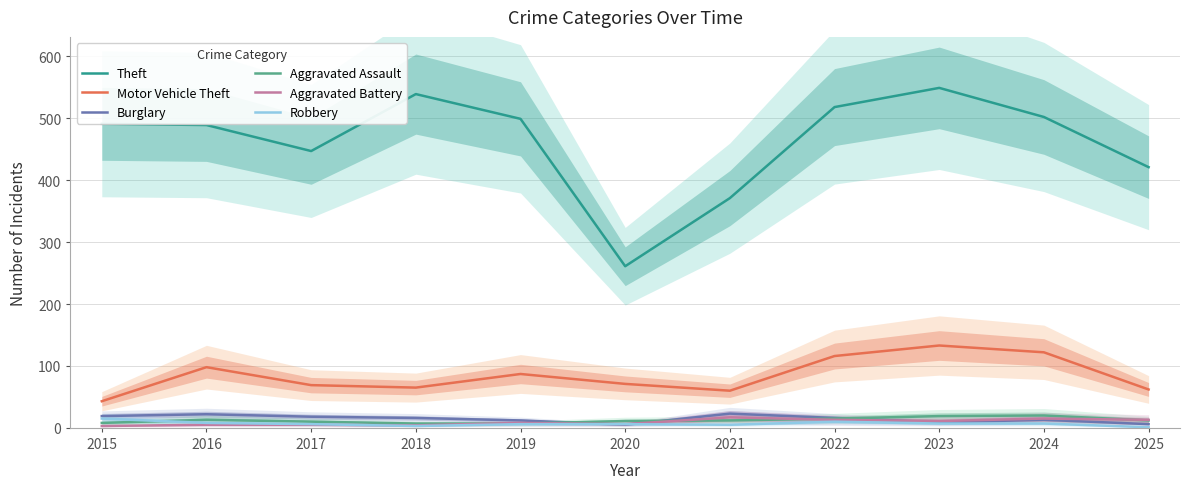

Does the chart display data point markers on the line(s)?

No